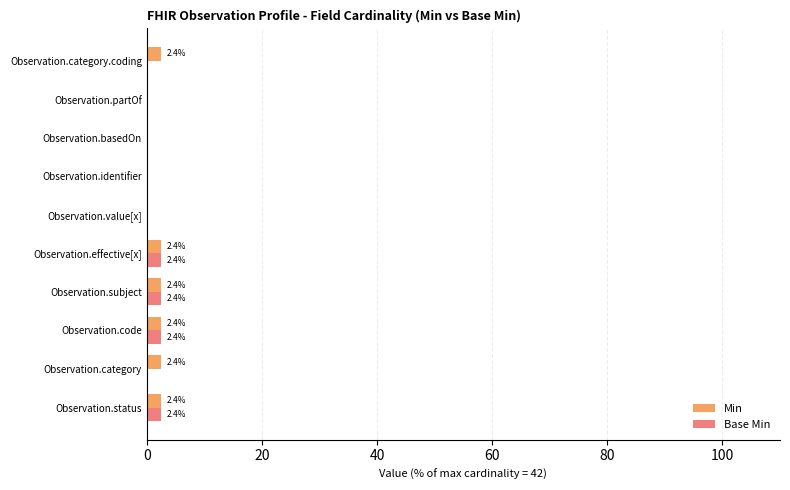

What is the highest value of the Min series?

2.4